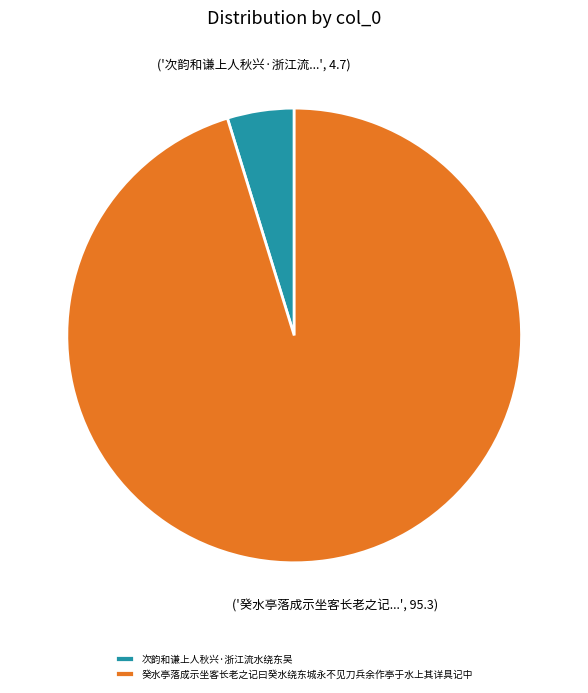

Is it true that 次韵和谦上人秋兴·浙江流水绕东吴 is 5% of the pie?

True